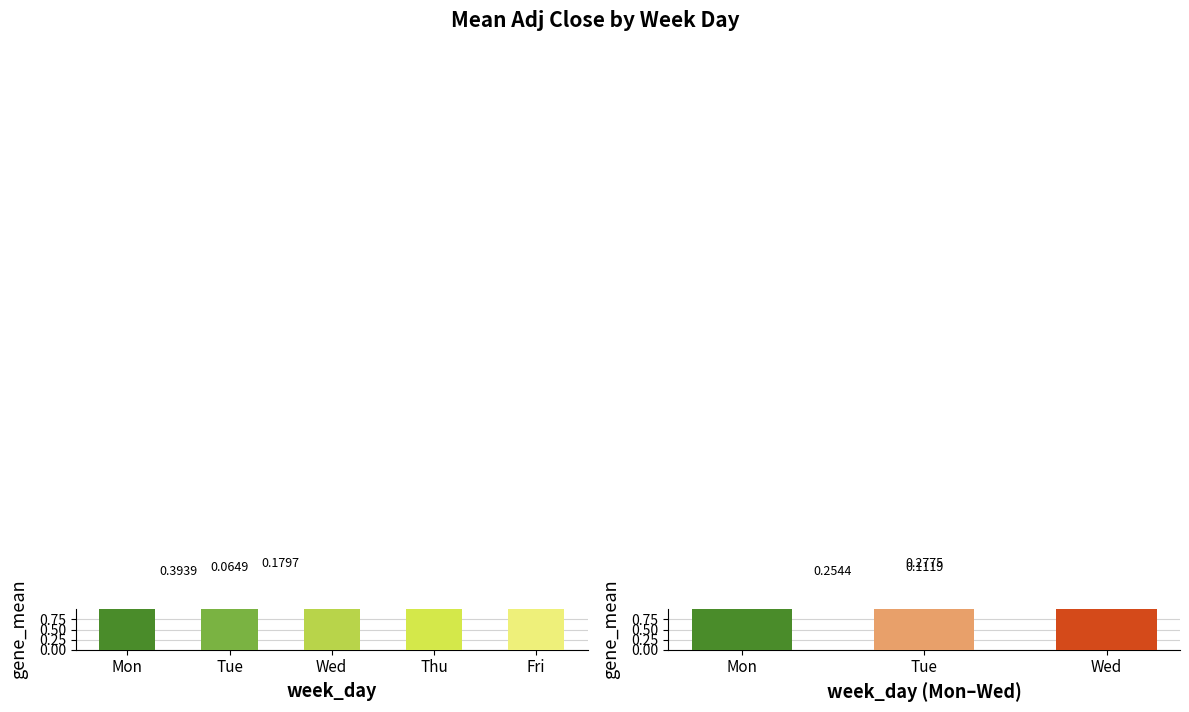

The Mean Adj Close series shows 2.9 at 4. True or false?

False